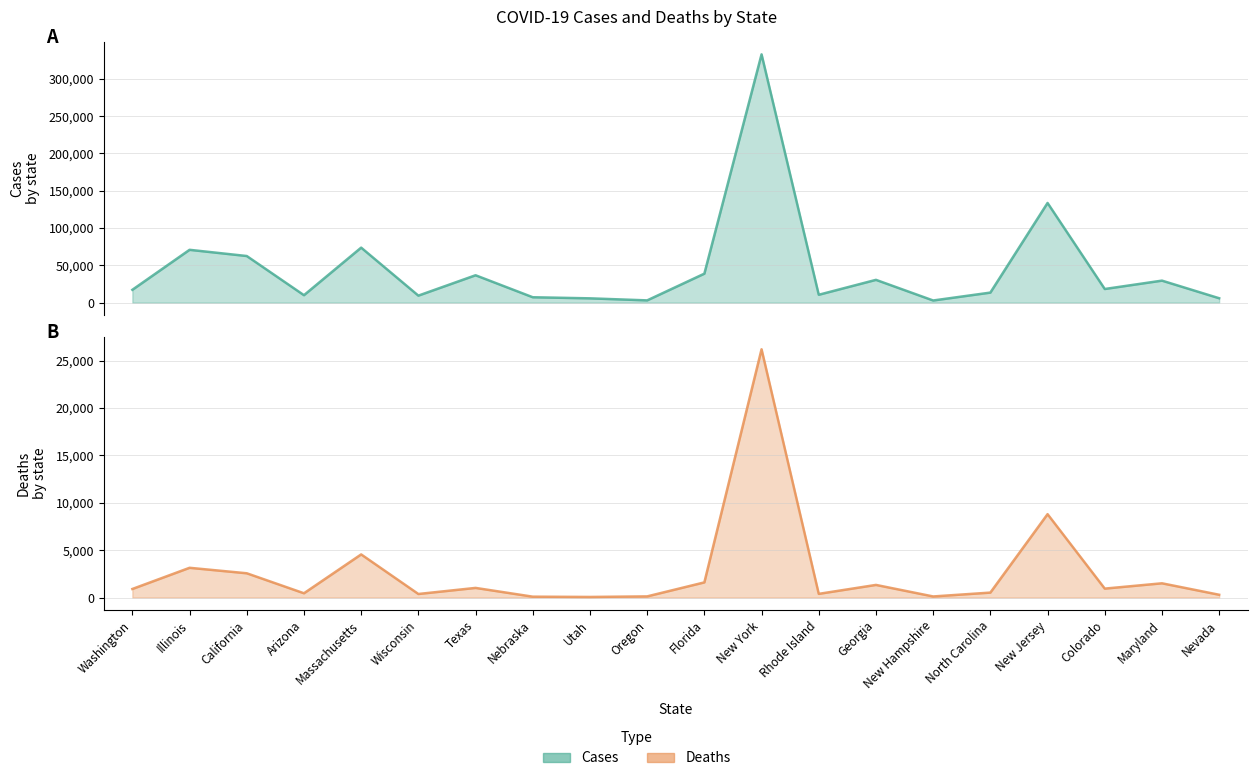

The deaths series shows 179 at Wisconsin. True or false?

False